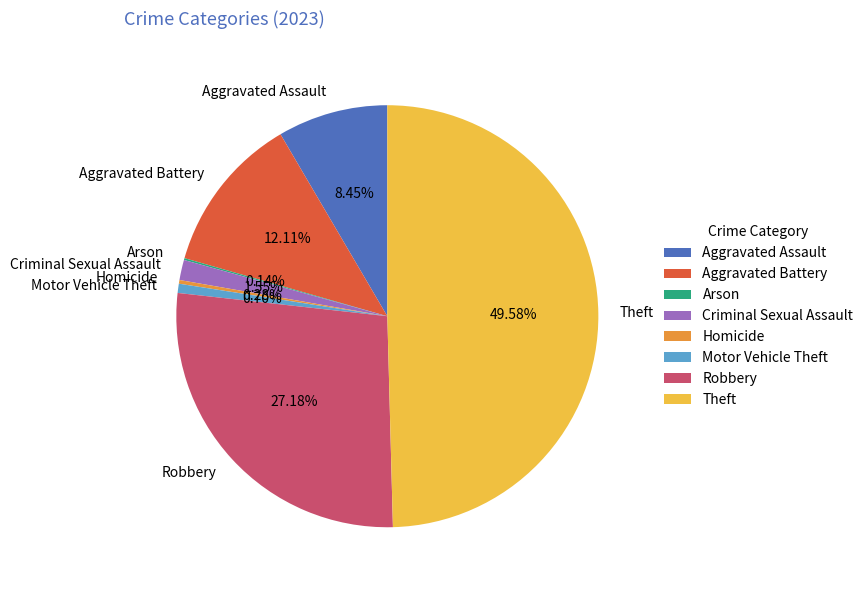

Combined, do Motor Vehicle Theft and Aggravated Battery account for over 50%?

No